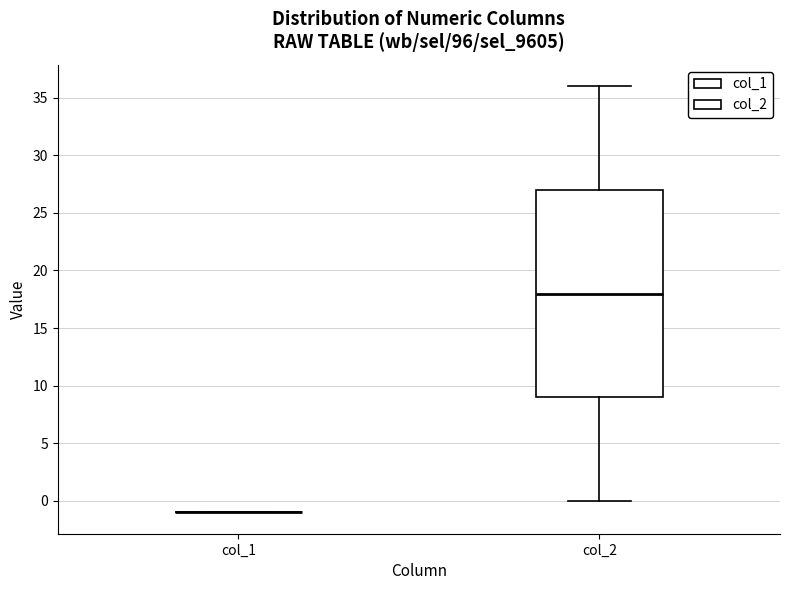

Comparing the boxes themselves (not the whiskers), which one is the tallest?

col_2